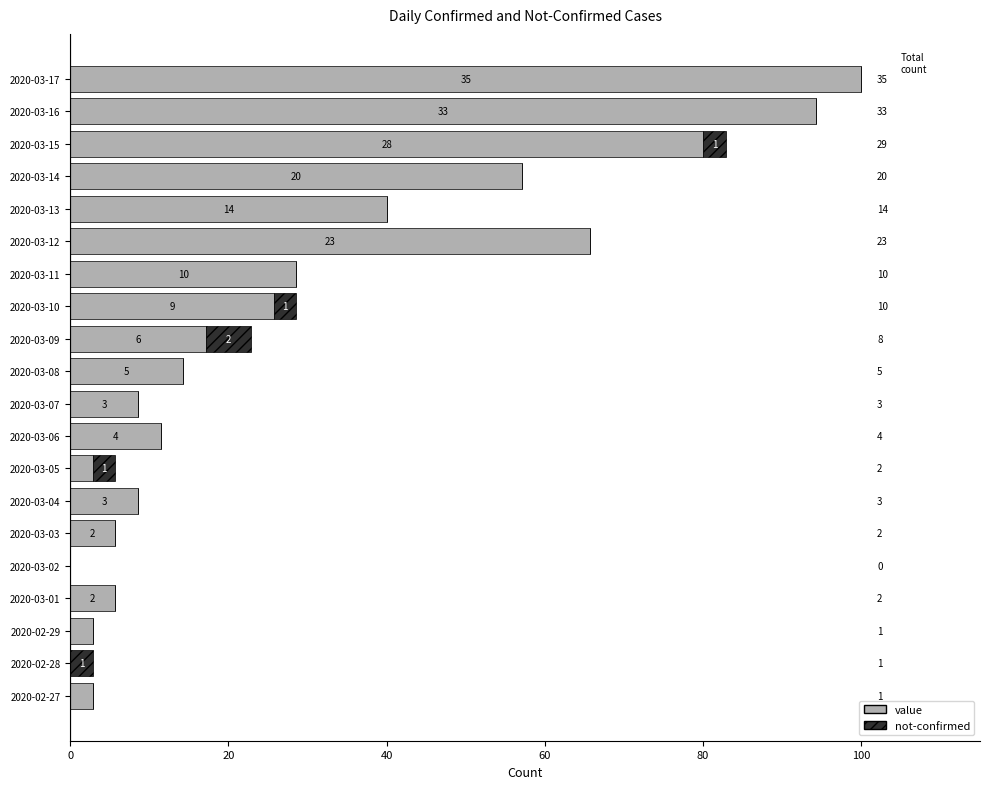

What are all the series names shown in the legend?

value, not-confirmed